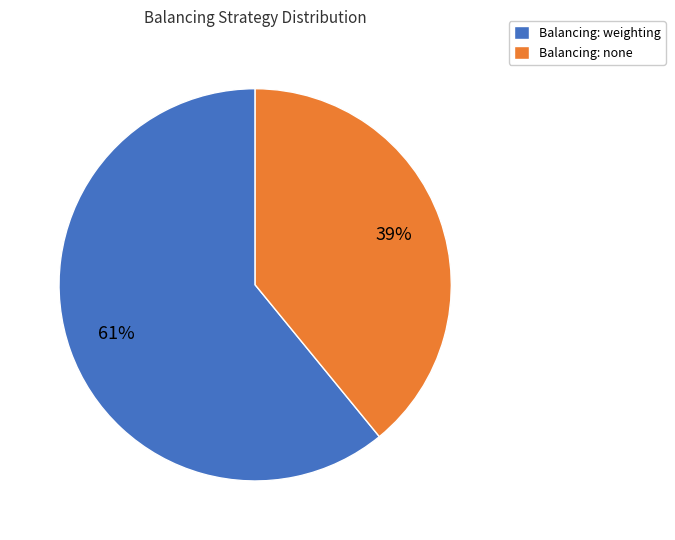

Which slice is the smallest?

Balancing: none